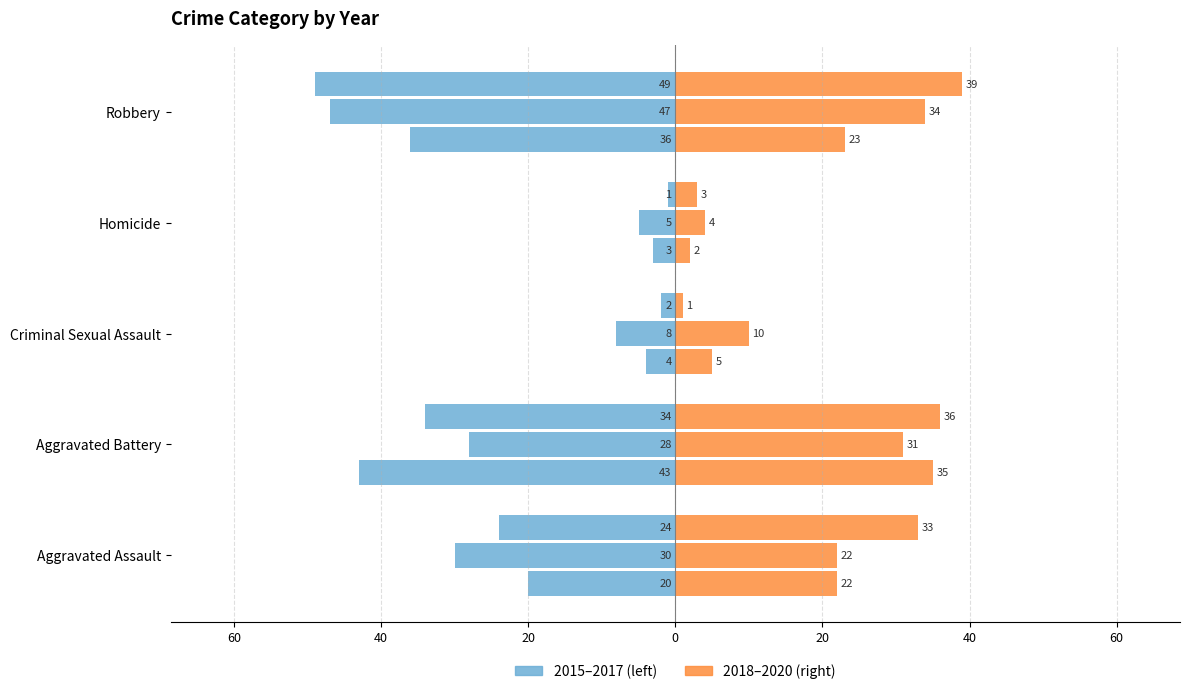

Does the chart contain stacked bars?

No